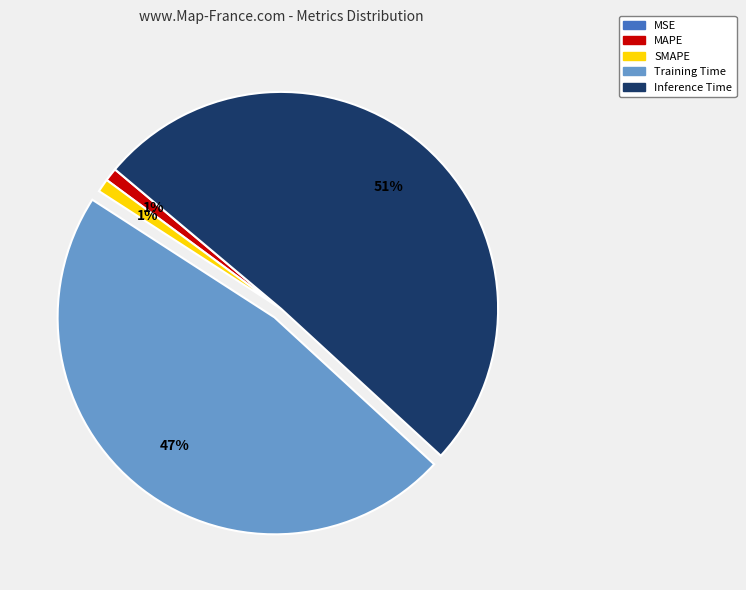

Is there any slice that represents more than half of the pie?

Yes